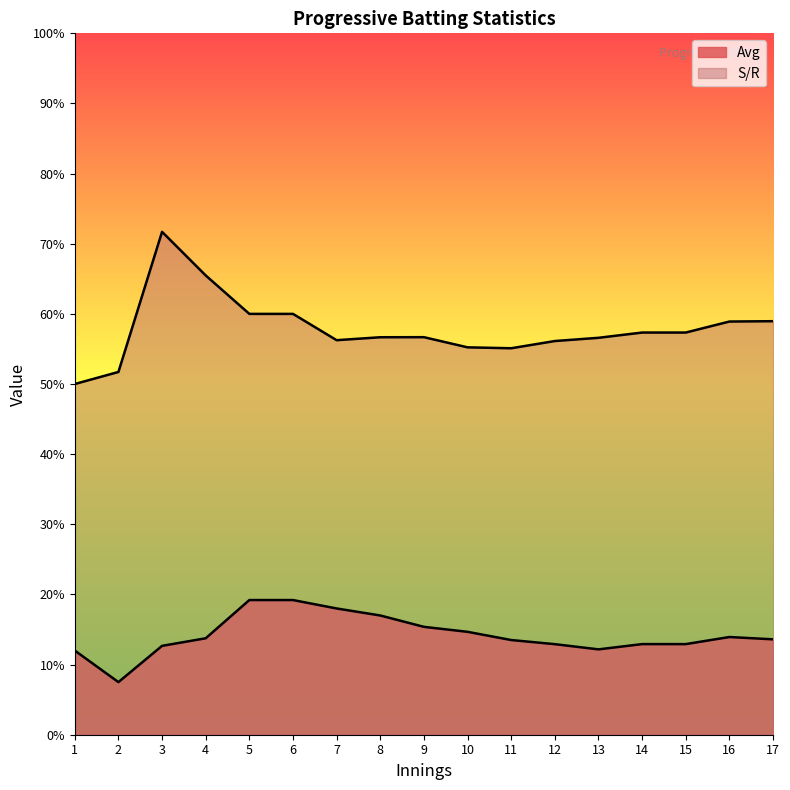

Which series has the largest range (max minus min)?

S/R